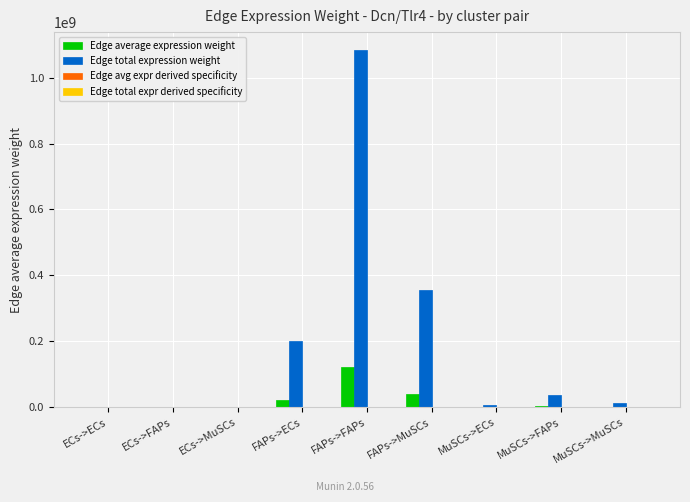

Is it true that Edge total expression weight equals 71372752.9 at FAPs->ECs?

False